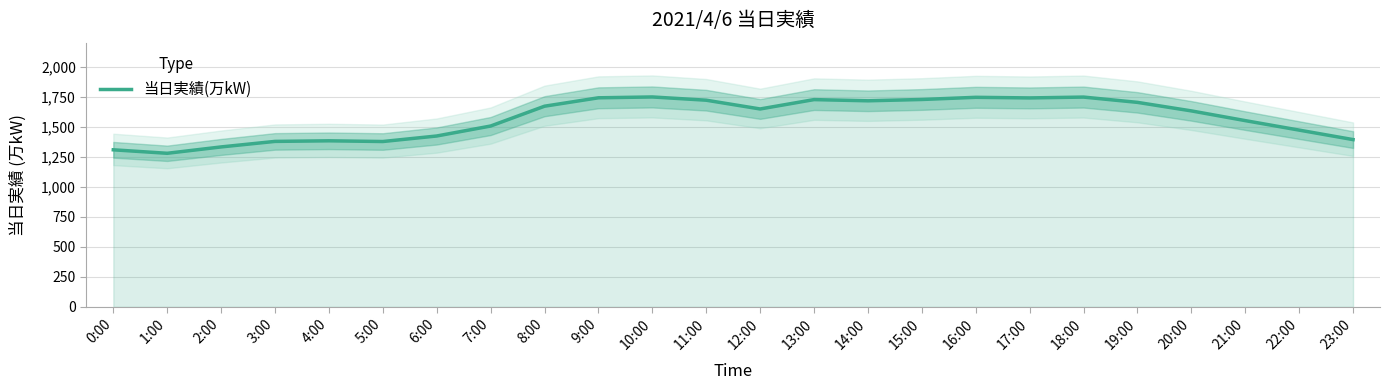

What is the average value?

1569